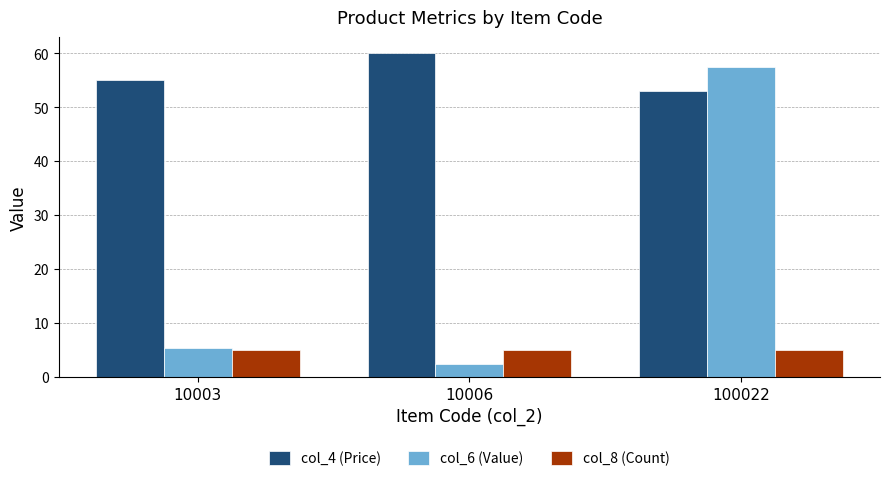

Between 10003 and 100022, which series saw the biggest shift?

col_6 (Value)